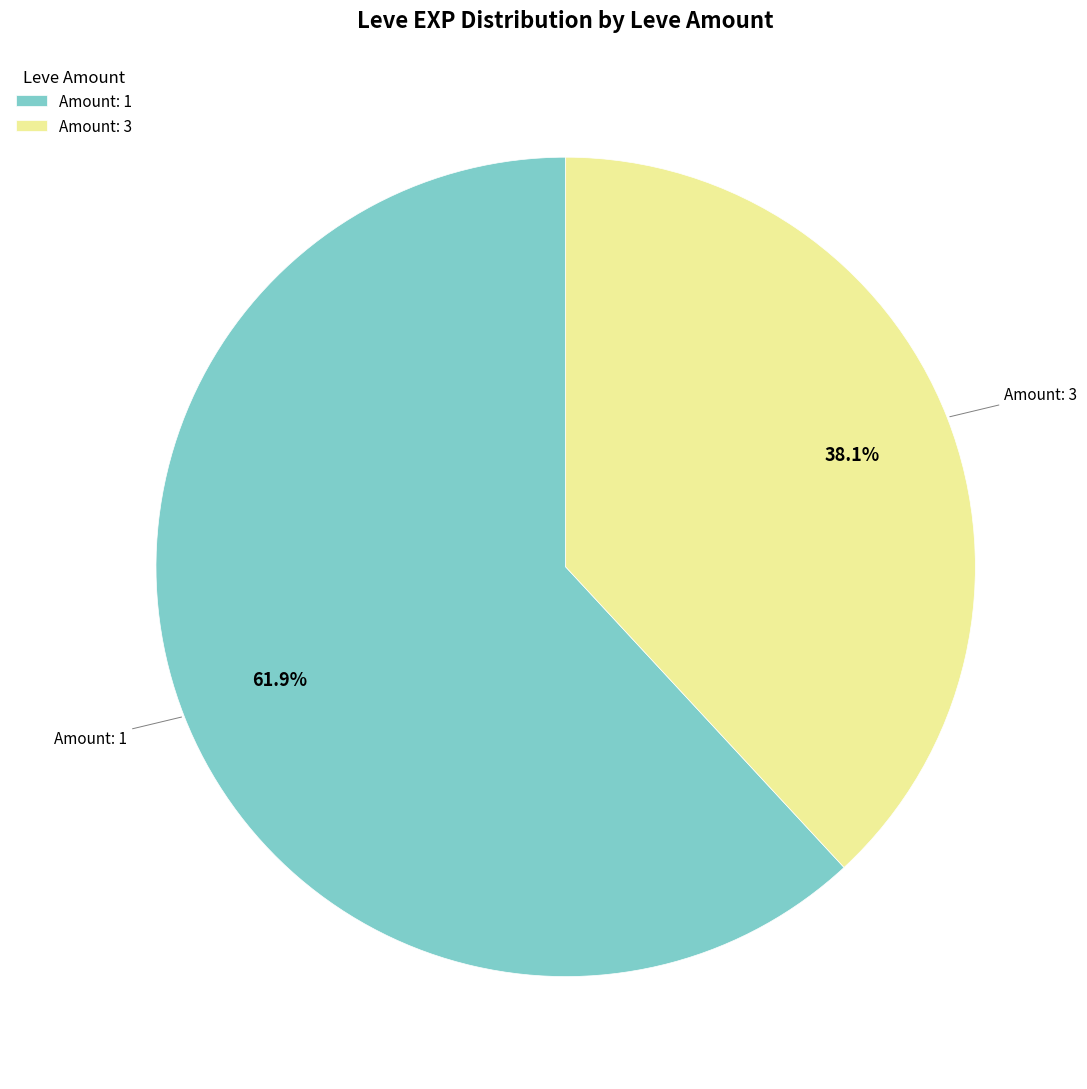

Approximately how many times larger is the value at Amount: 3 compared to Amount: 1?

0.6